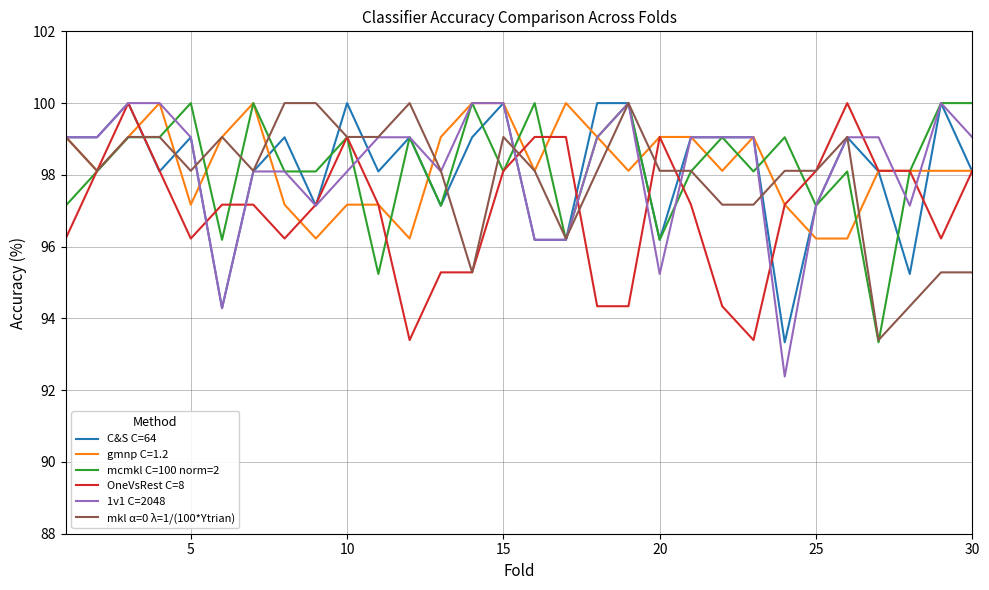

What is the smallest value displayed?

92.4